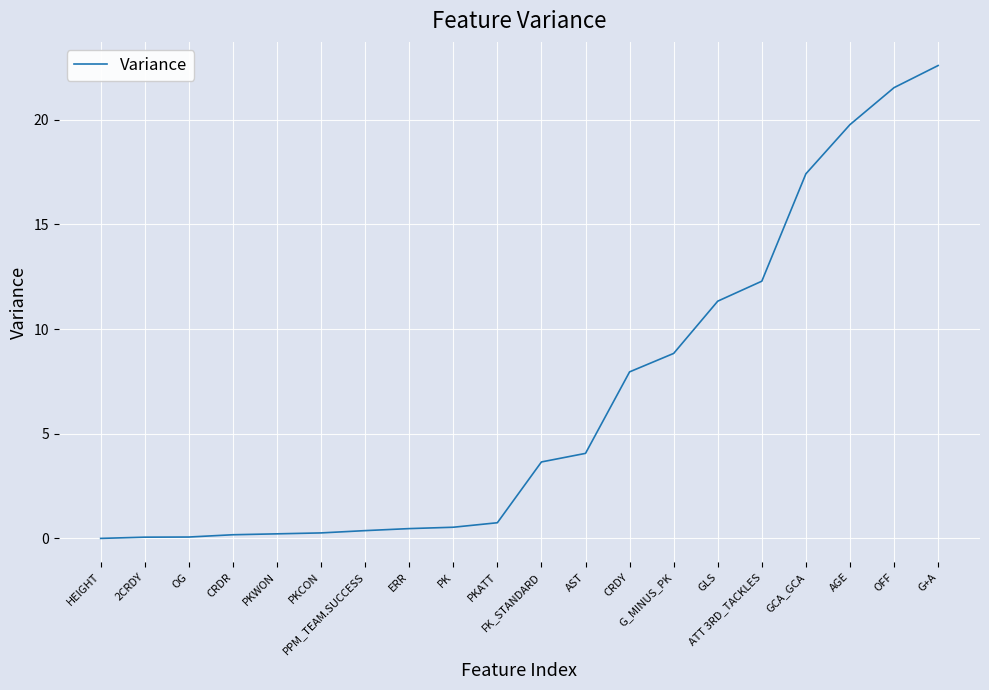

What is the change in value from 2CRDY to AST?

+4.0